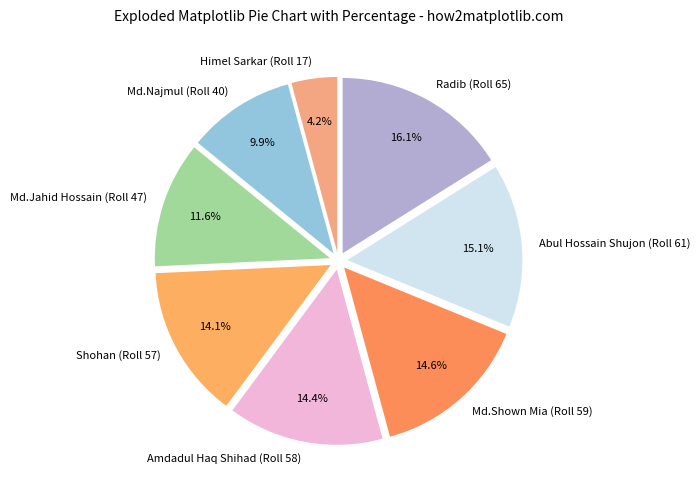

Which has a higher value, Abul Hossain Shujon (Roll 61) or Md.Najmul (Roll 40)?

Abul Hossain Shujon (Roll 61)